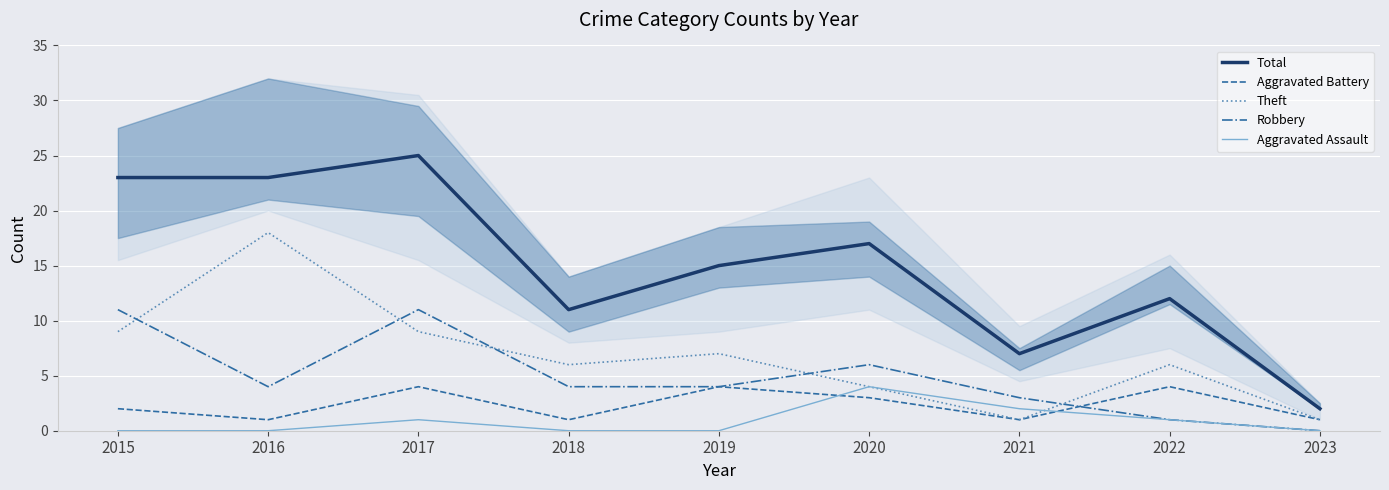

List the series in order of their peak value, lowest first.

Aggravated Battery, Aggravated Assault, Robbery, Theft, Total